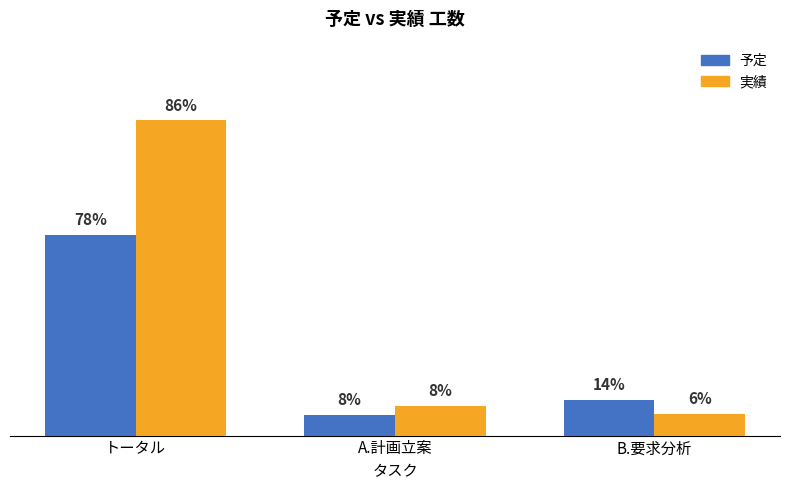

What position from the right is A.計画立案?

2